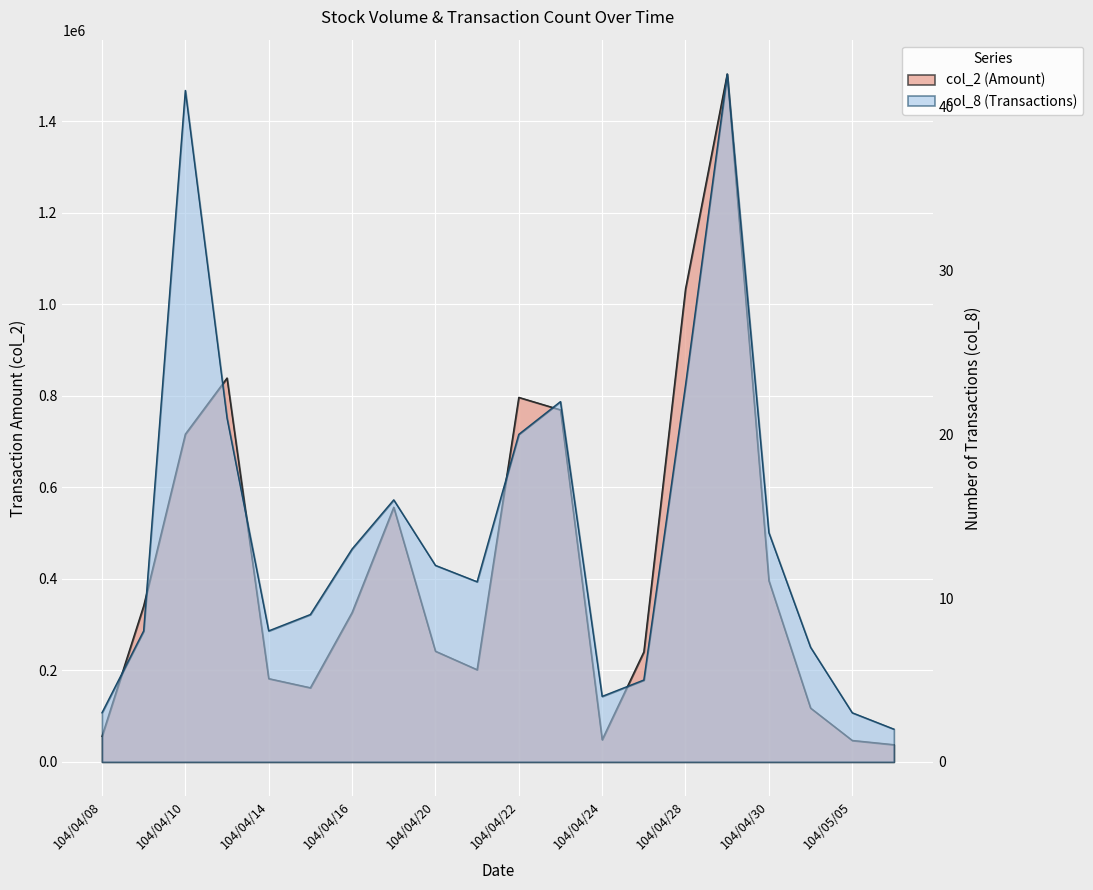

The value of col_2 at 104/04/30 is 157668. True or false?

False